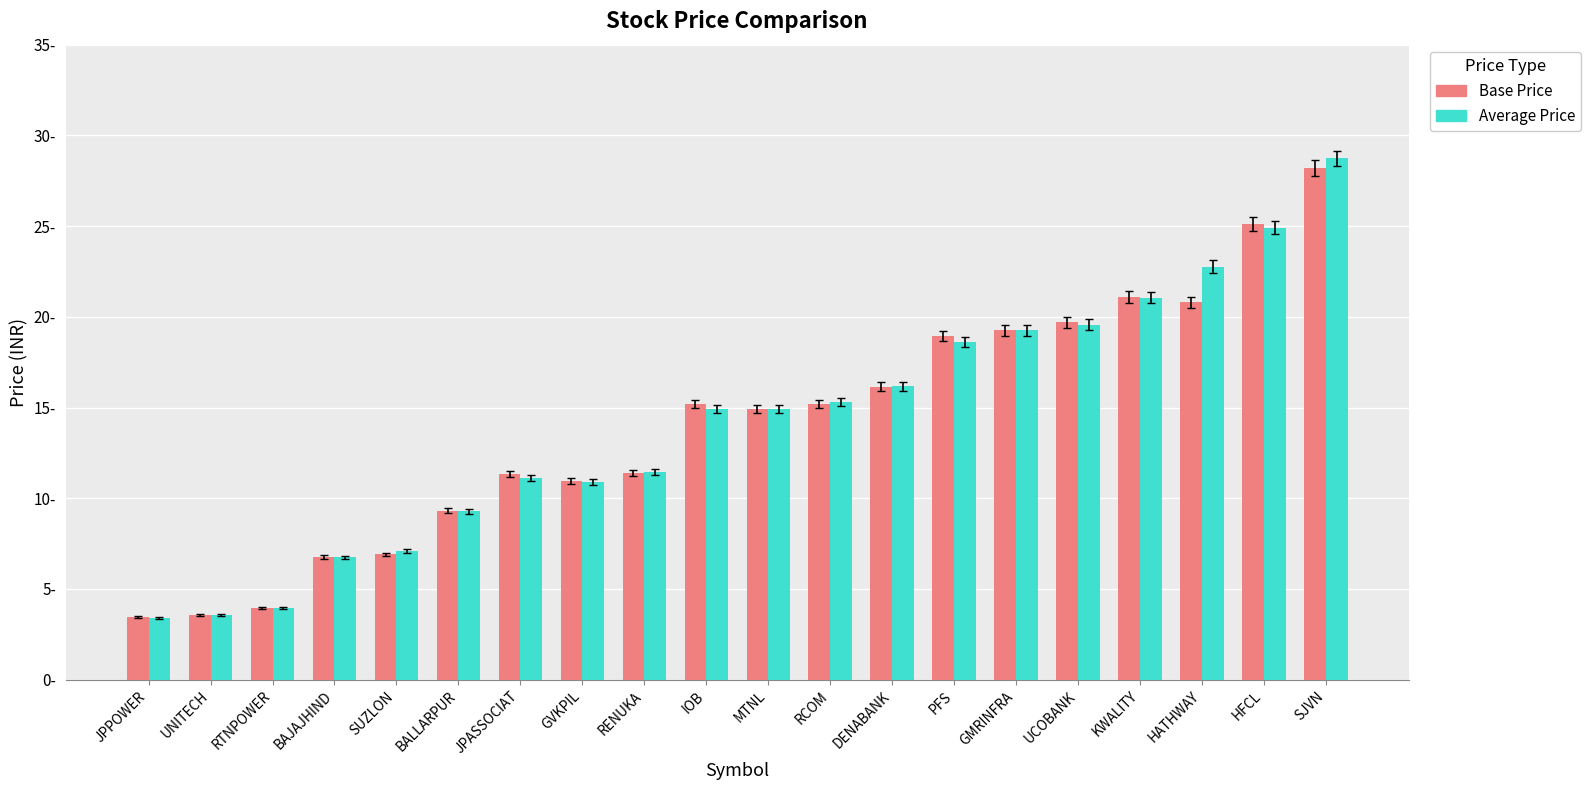

Read the Average Price value at RCOM.

15.3